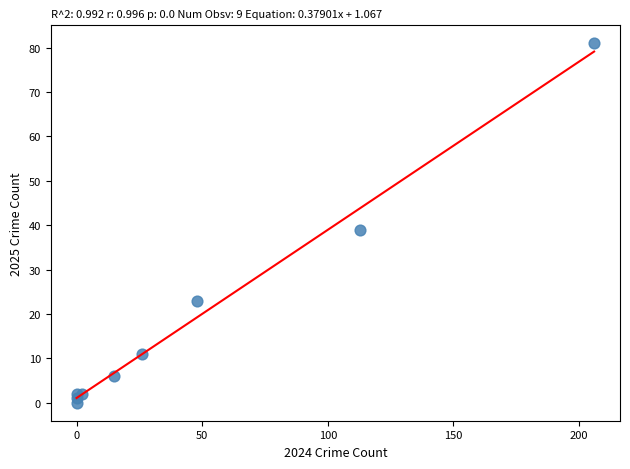

What Y value in the scatter plot is closest to 40?

39